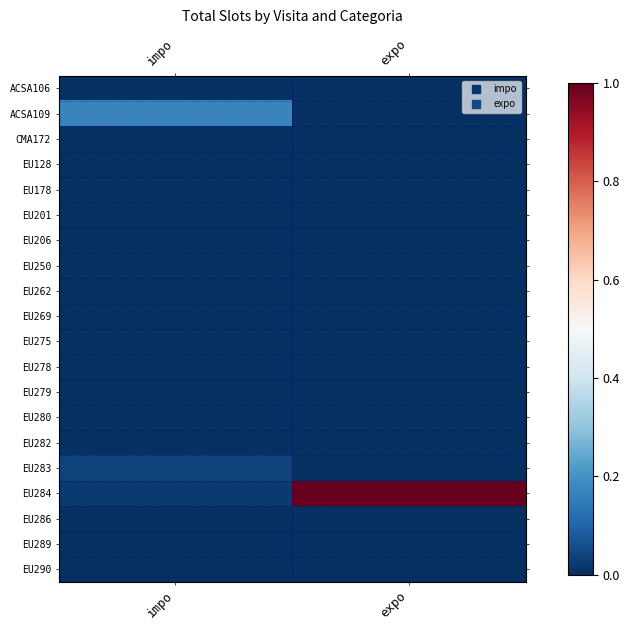

Which series has the largest total across all categories?

EU284